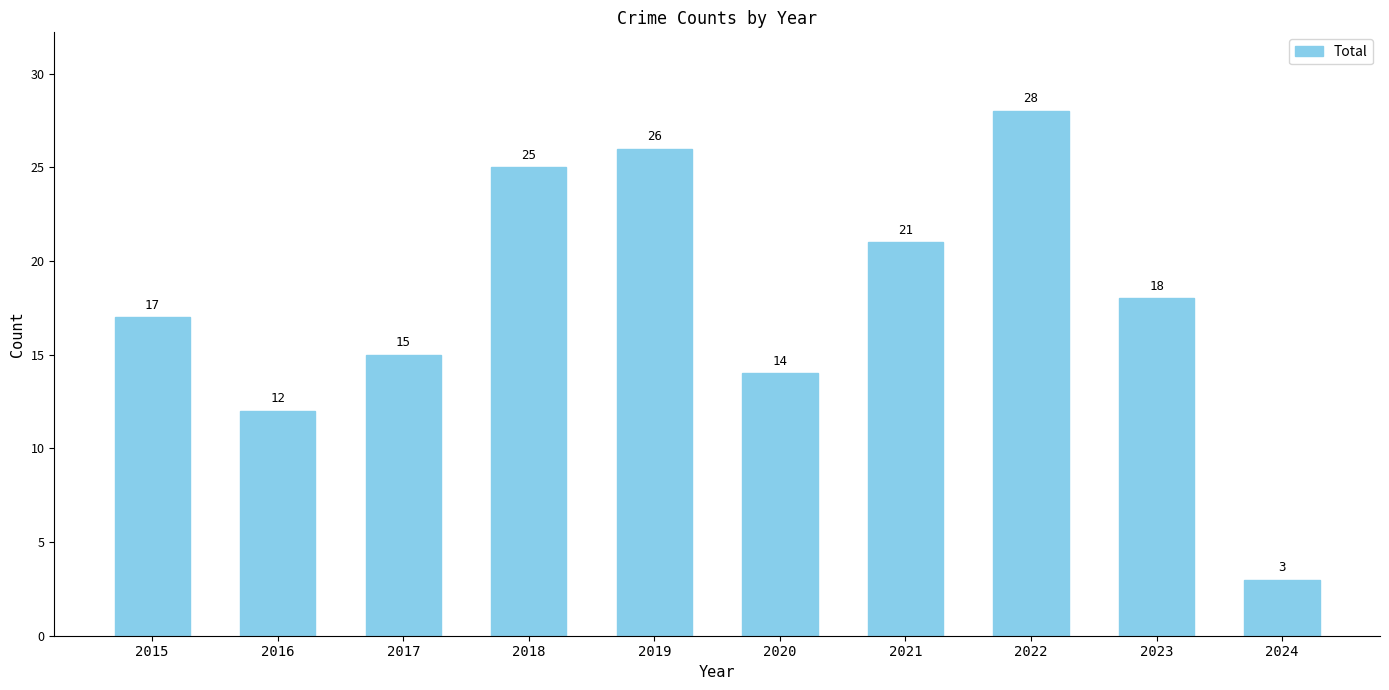

What is the smallest value displayed?

3